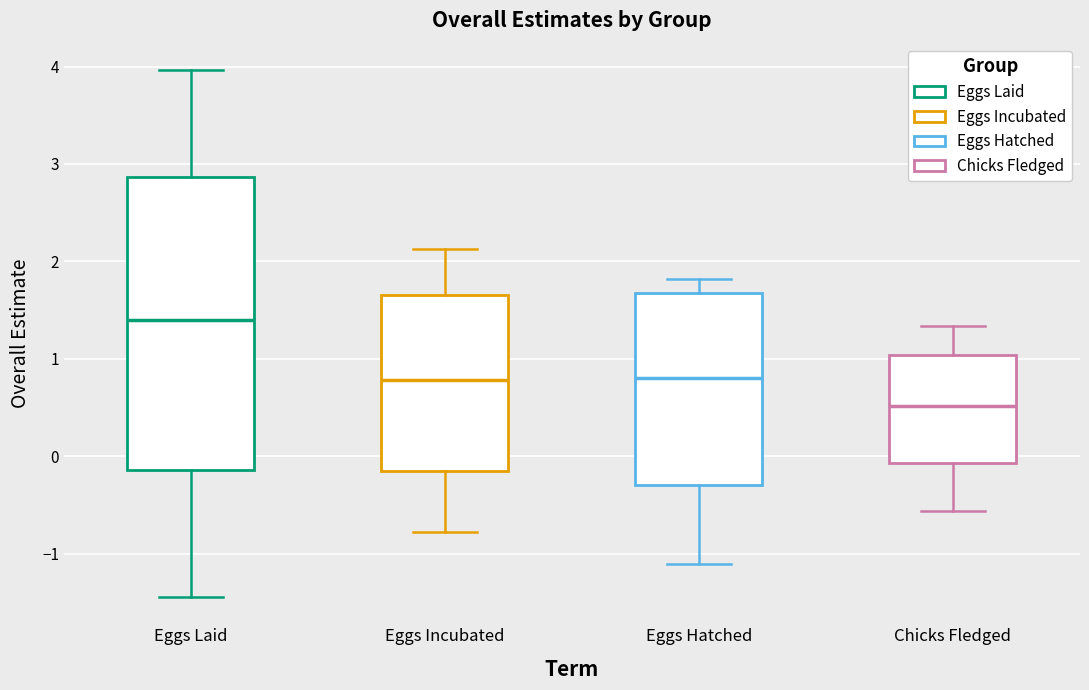

Which box is the tallest, from its lower edge to its upper edge?

Eggs Laid